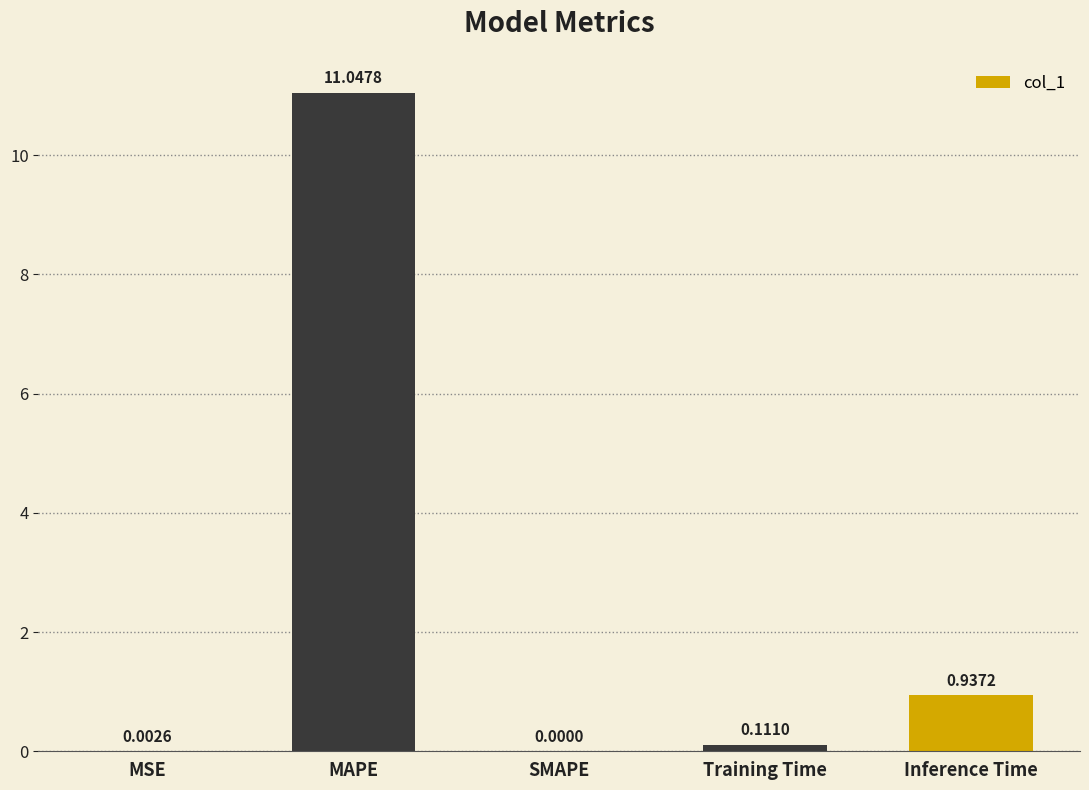

What is the greatest value displayed?

11.0